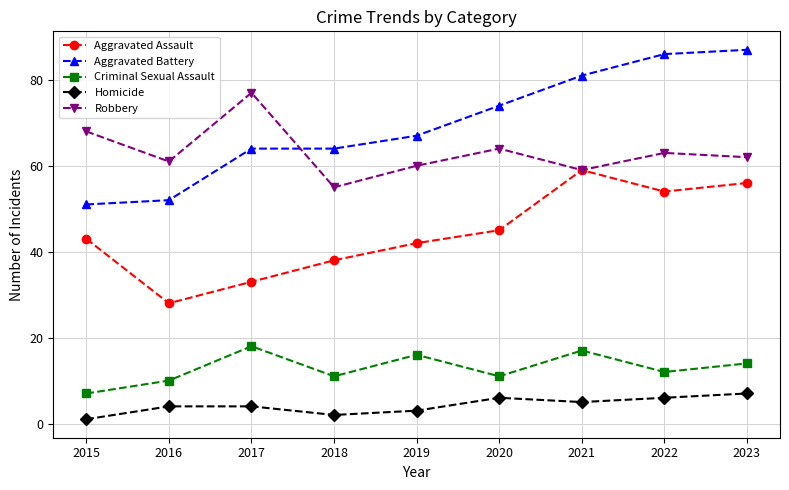

What is the value of the Aggravated Assault point at the 4th from the left?

38